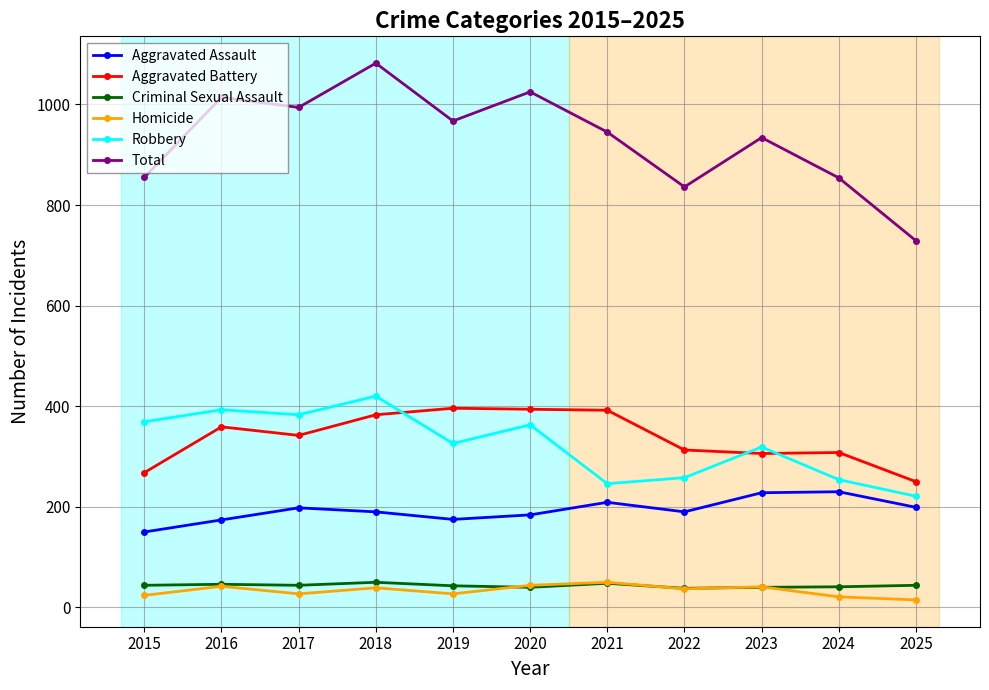

The value of Criminal Sexual Assault at 2016 is 46. True or false?

True